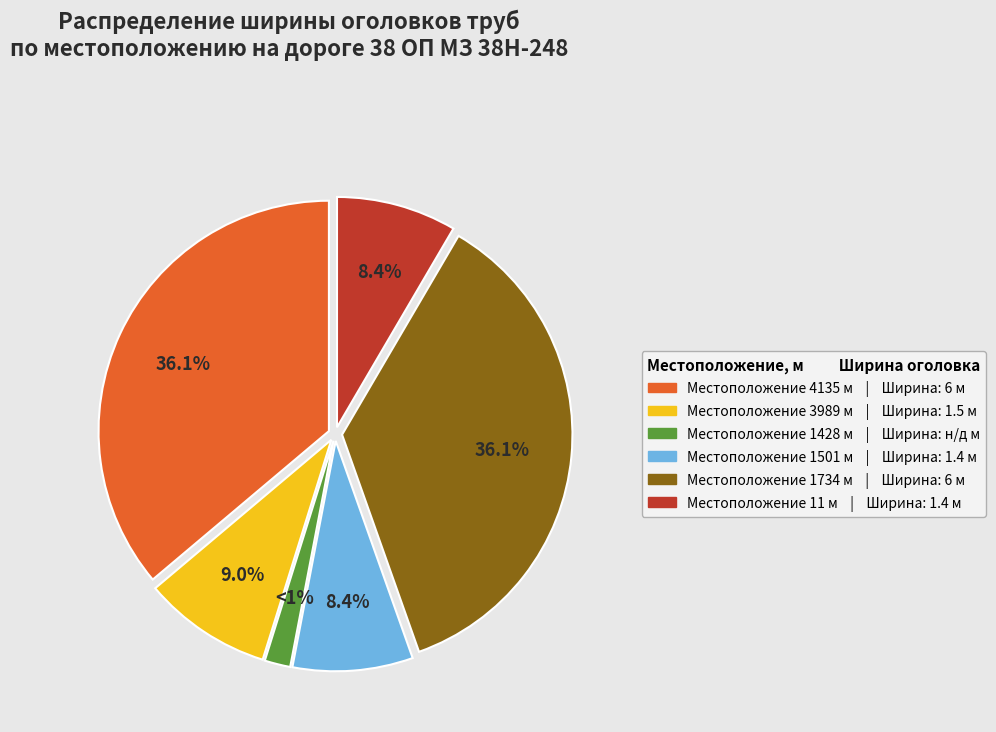

Between 3989 and 11, which is larger?

3989